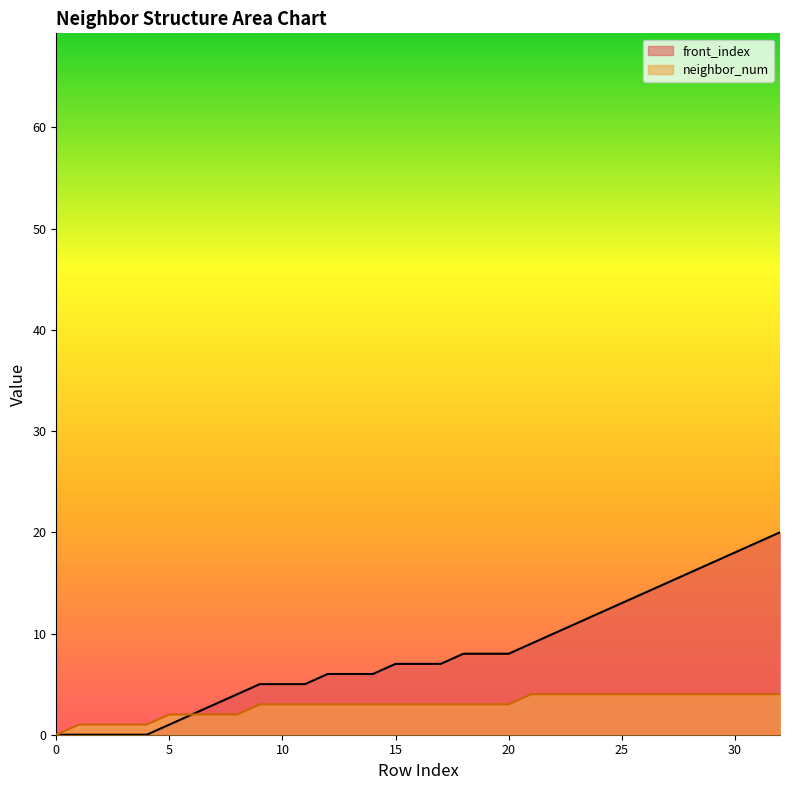

List the labels in order of front_index value, largest first.

32, 31, 30, 29, 28, 27, 26, 25, 24, 23, 22, 21, 18, 19, 20, 15, 16, 17, 12, 13, 14, 9, 10, 11, 8, 7, 6, 5, 0, 1, 2, 3, 4